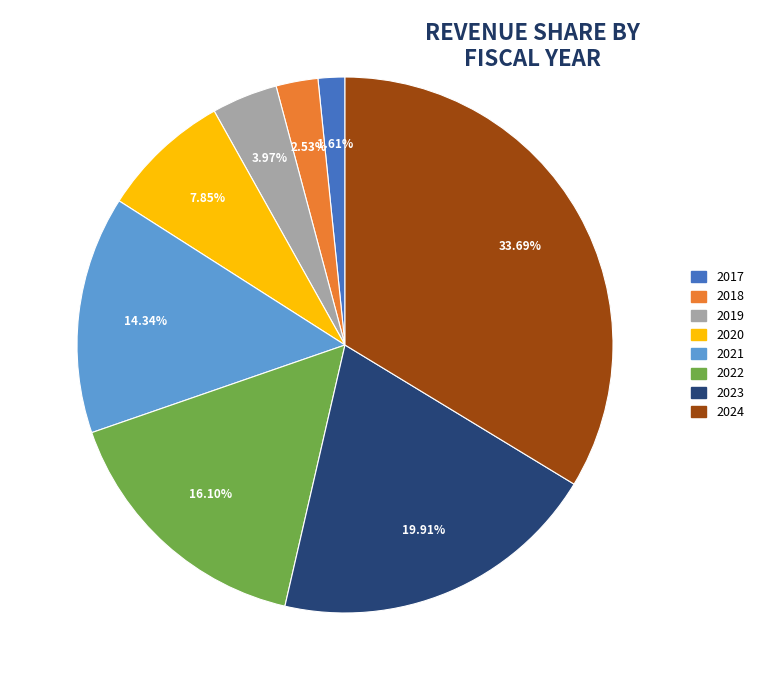

What percentage is NOT represented by 2020?

92.2%